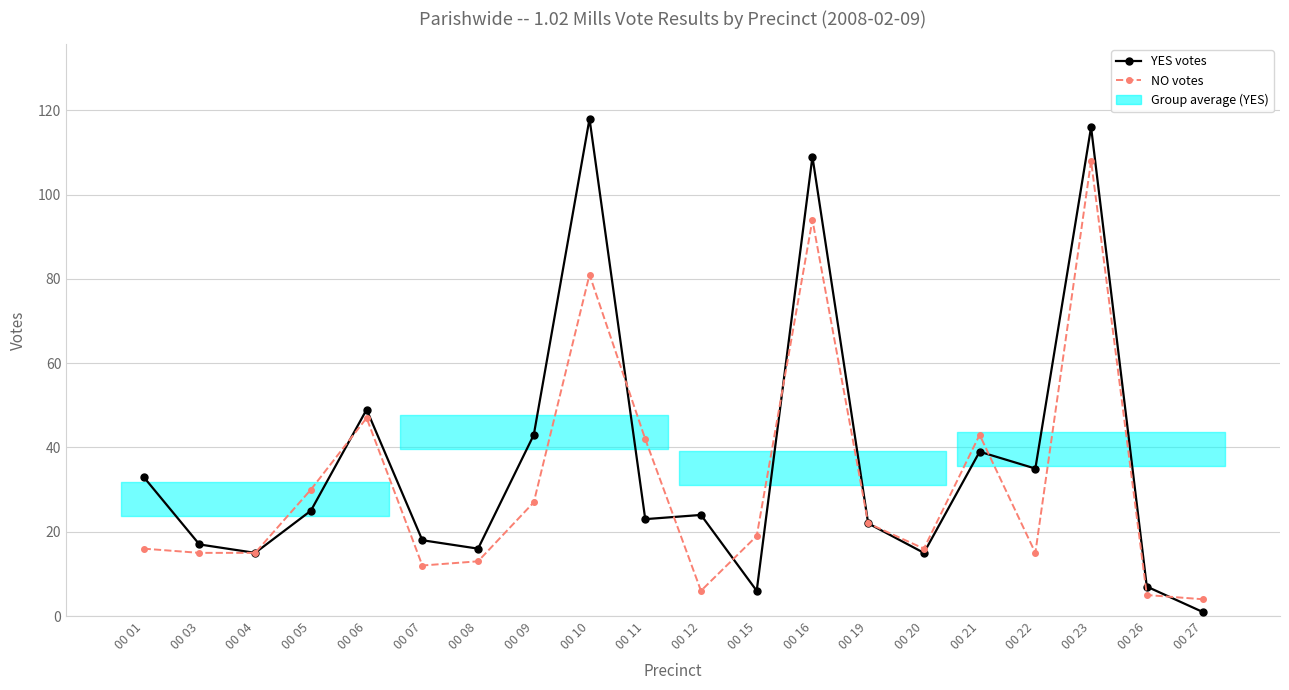

List the labels in order of YES votes value, smallest first.

00 27, 00 15, 00 26, 00 04, 00 20, 00 08, 00 03, 00 07, 00 19, 00 11, 00 12, 00 05, 00 01, 00 22, 00 21, 00 09, 00 06, 00 16, 00 23, 00 10